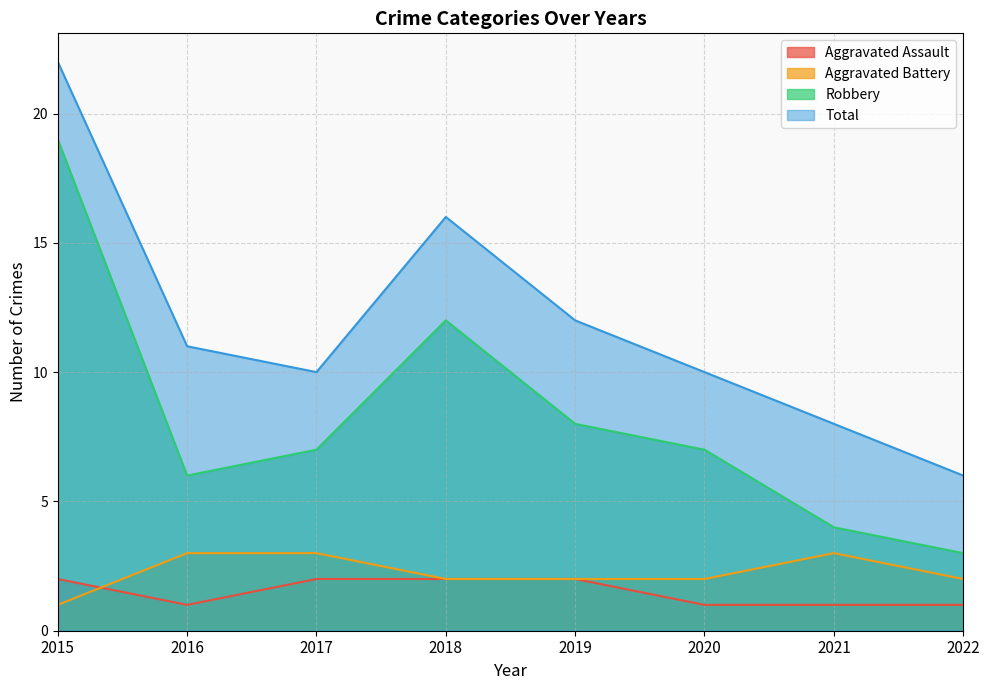

What is the difference between the second highest and second lowest values in the Total series?

8